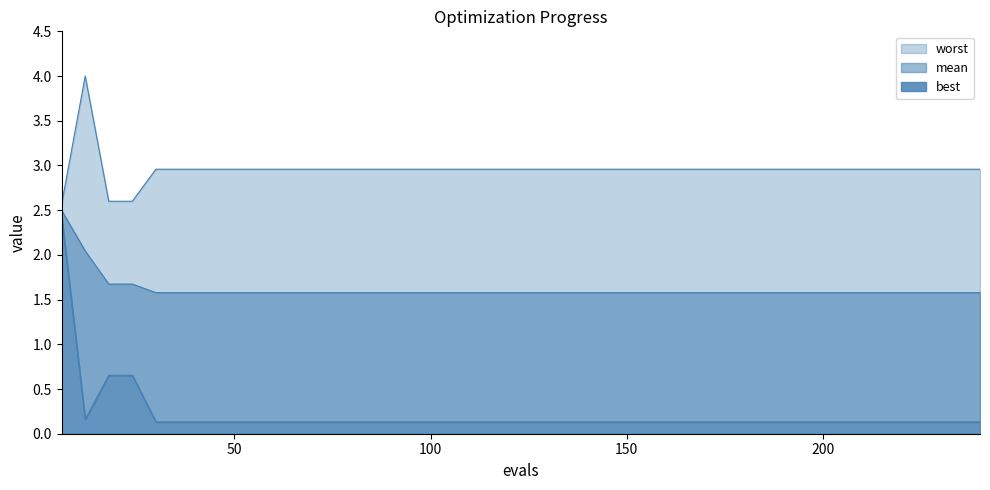

At which label does mean reach its minimum?

30